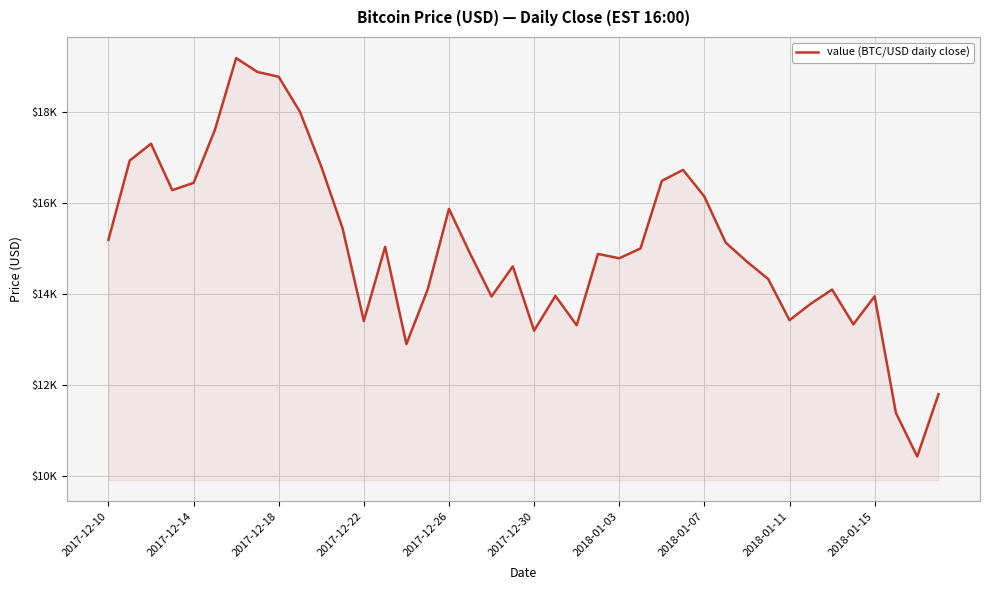

True or false: there are more than 0 points higher than both neighbors.

True